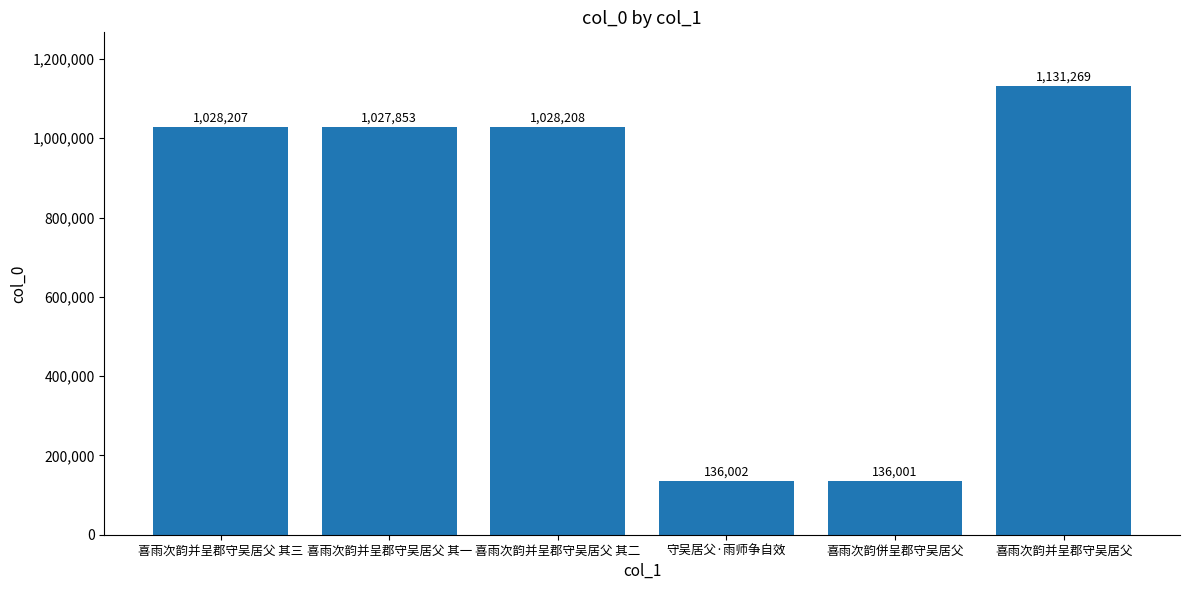

Are the bars grouped side by side (vs. stacked)?

No